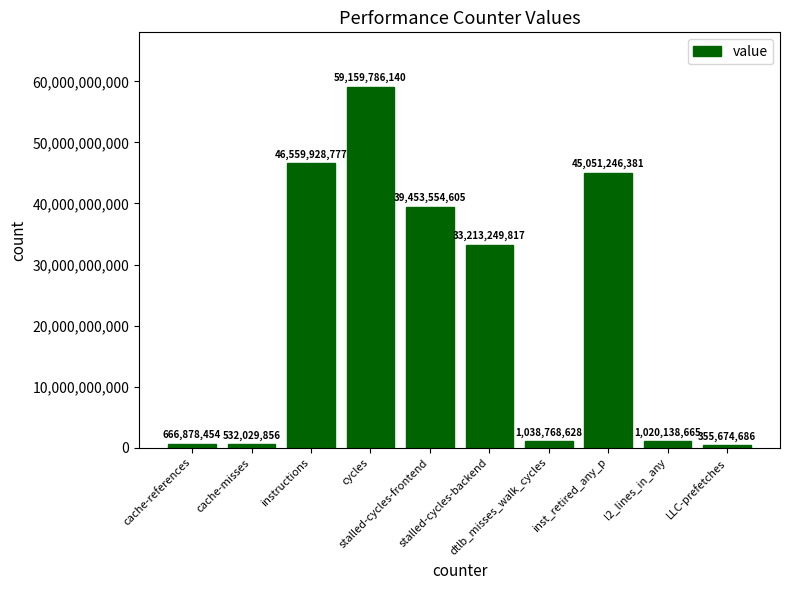

Count the number of data series in this chart.

1